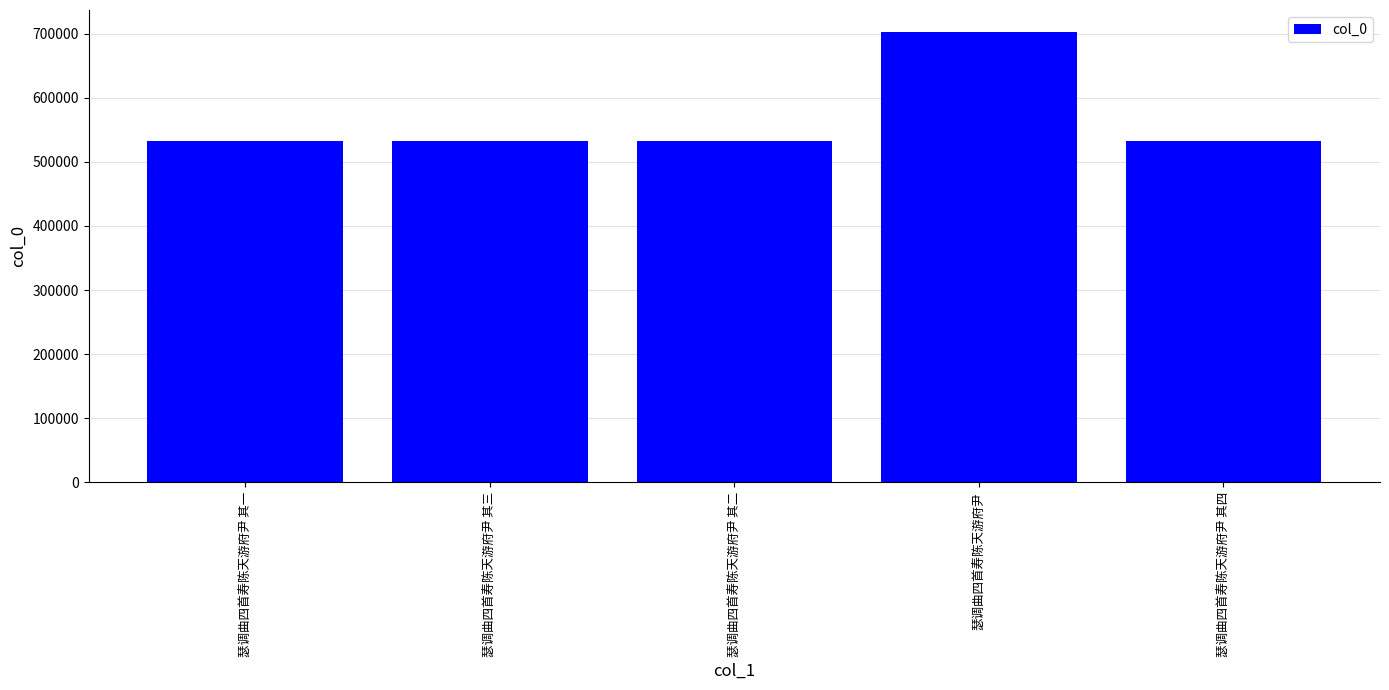

Read the value at 瑟调曲四首寿陈天游府尹 其四.

531861